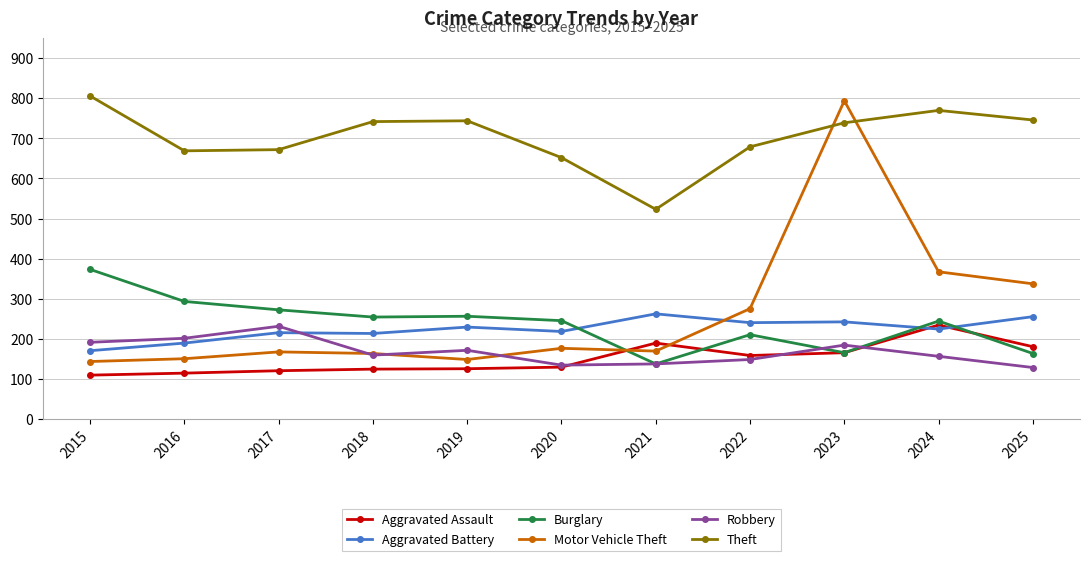

After their last crossing, which series has the higher values: Burglary or Motor Vehicle Theft?

Motor Vehicle Theft